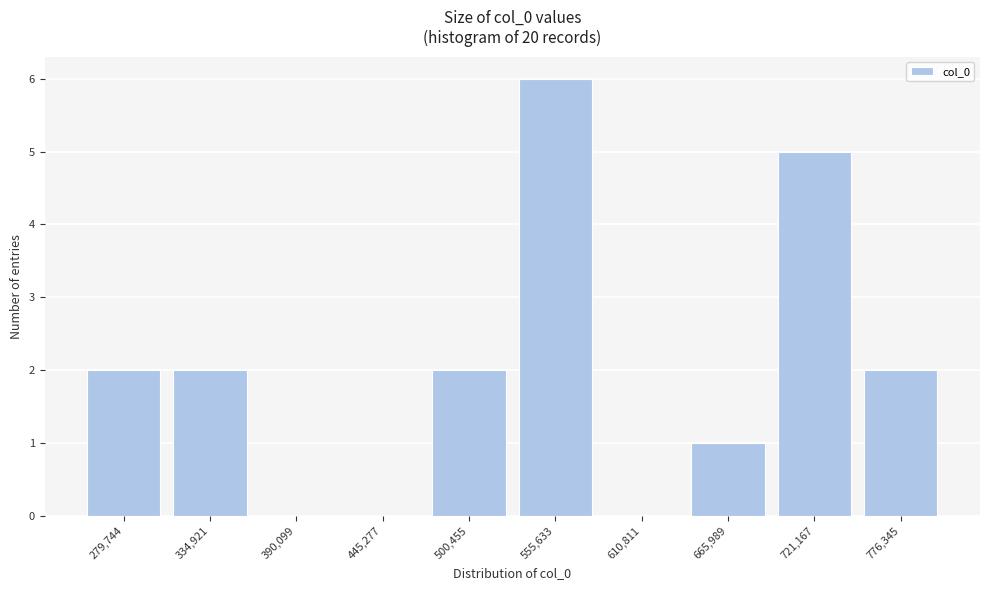

Reading left to right, what are all the values shown in this chart?

279,744=2	334,921=2	390,099=0	445,277=0	500,455=2	555,633=6	610,811=0	665,989=1	721,167=5	776,345=2